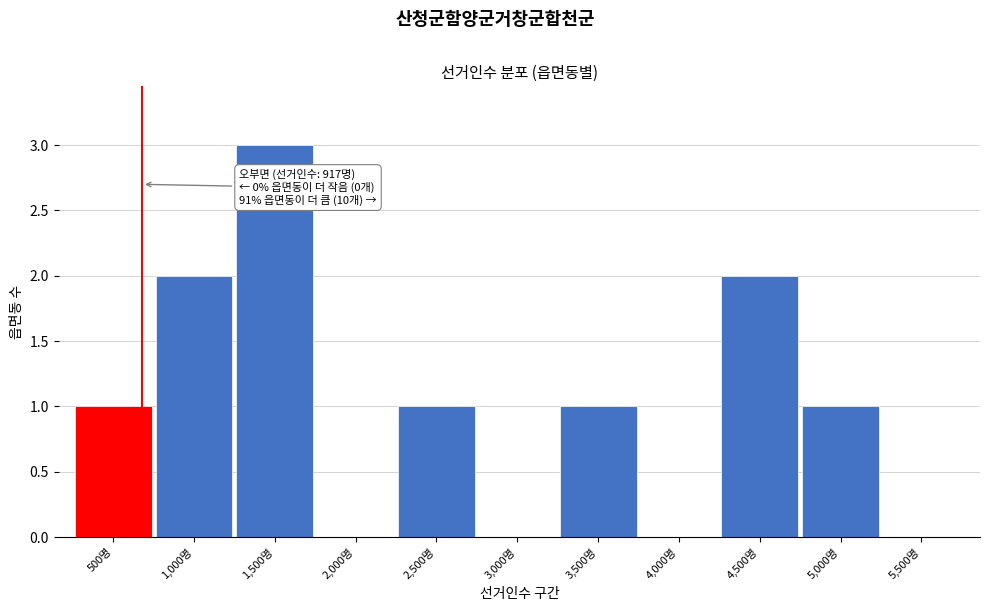

Reading right to left, transcribe all the data shown in this chart.

5,500명=0	5,000명=1	4,500명=2	4,000명=0	3,500명=1	3,000명=0	2,500명=1	2,000명=0	1,500명=3	1,000명=2	500명=1